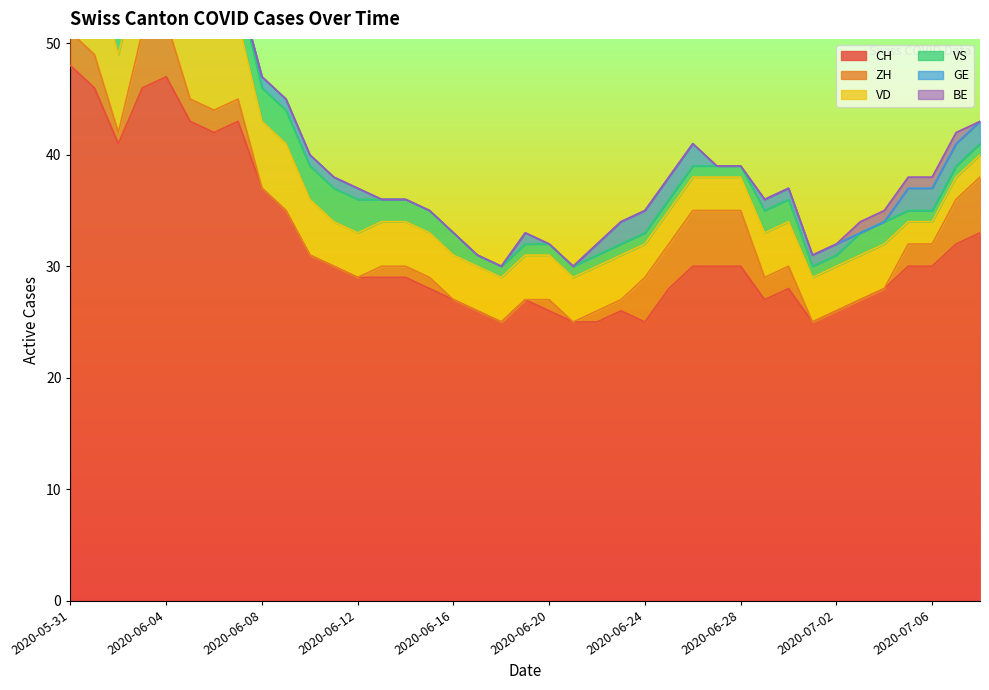

Does the chart display data point markers on the line(s)?

No